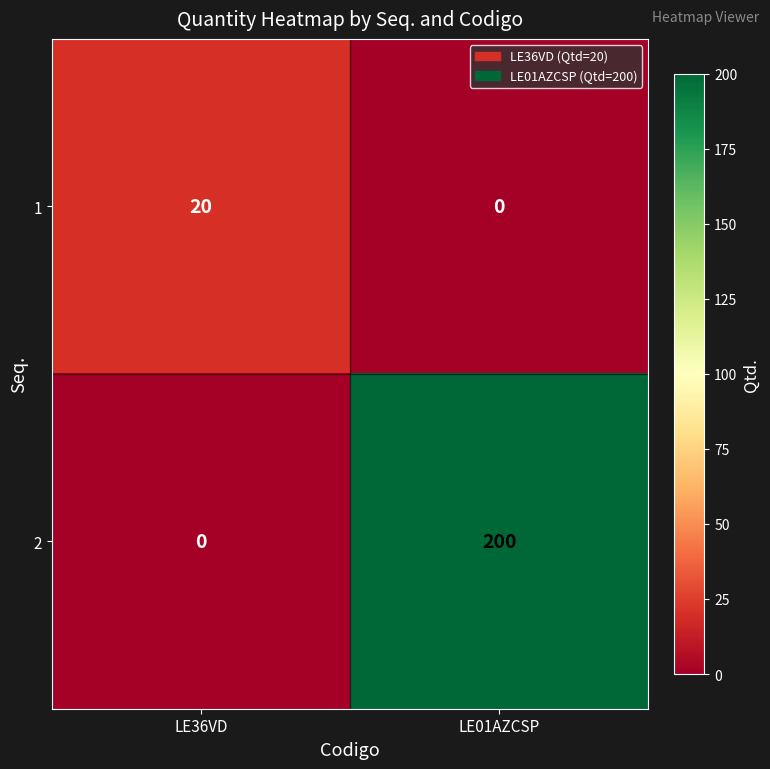

What is the maximum value shown in the chart?

200